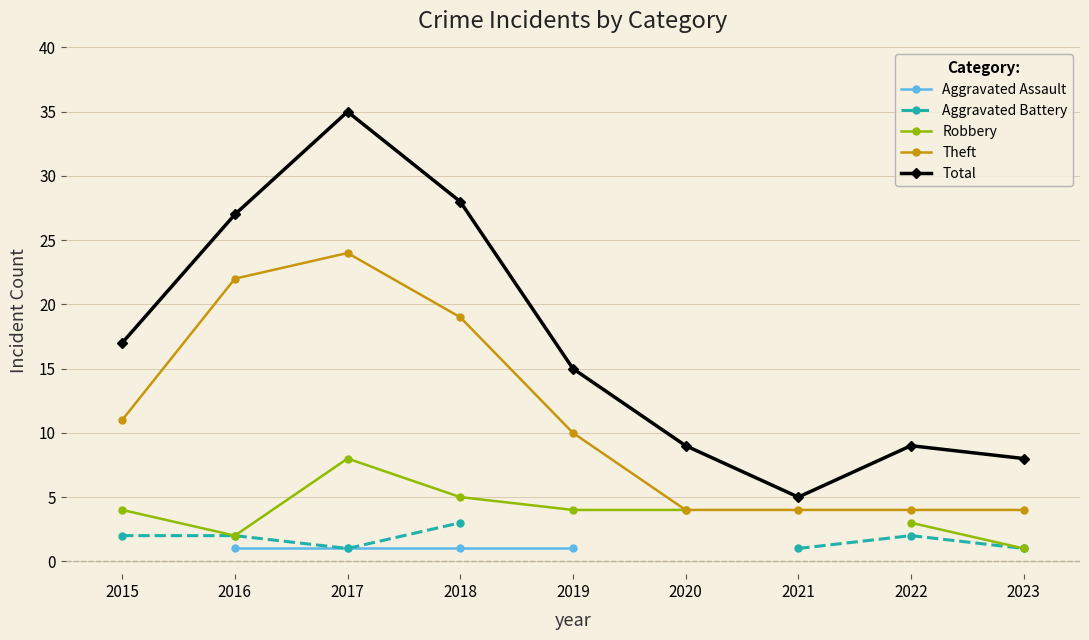

The value of Theft at 2016 is 11.2. True or false?

False